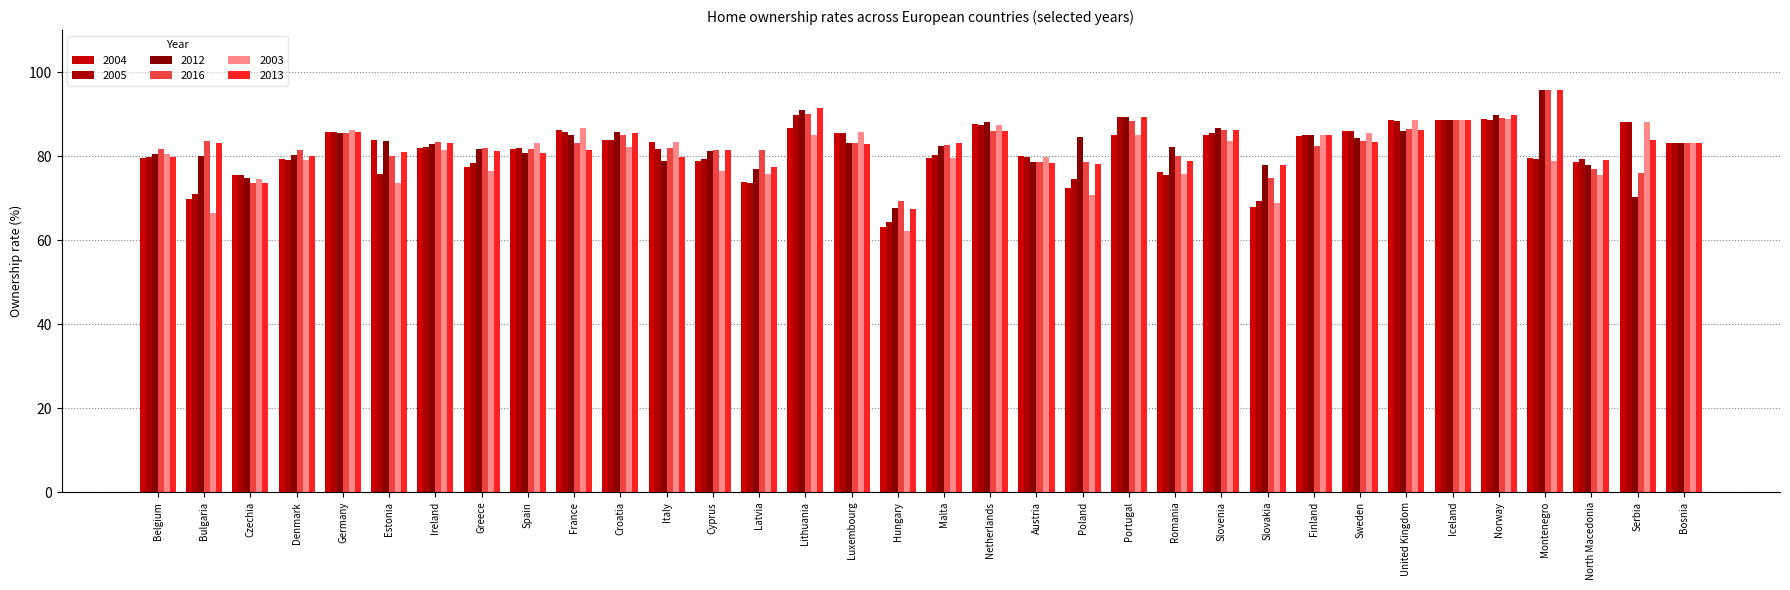

List the series in order of their peak value, lowest first.

2004, 2003, 2005, 2013, 2012, 2016